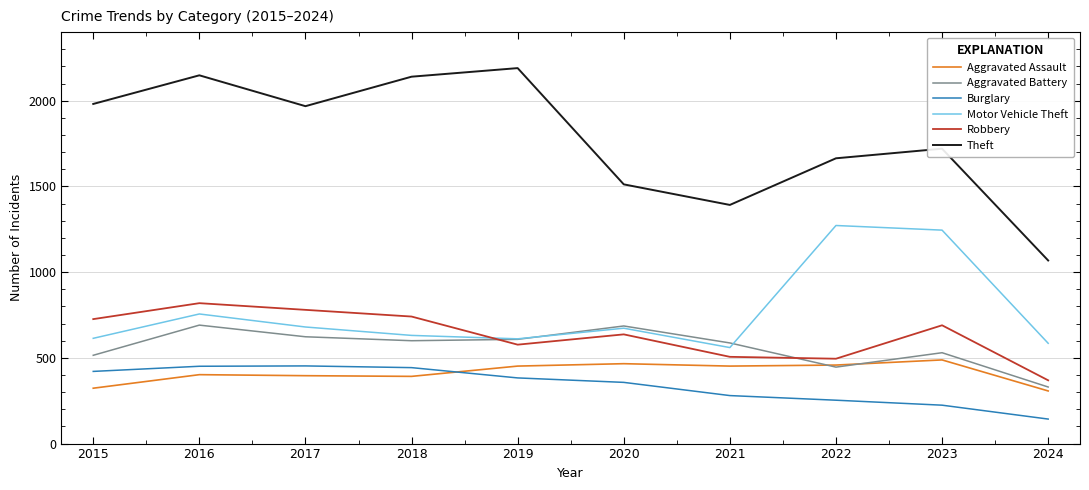

Which series has the largest range (max minus min)?

Theft